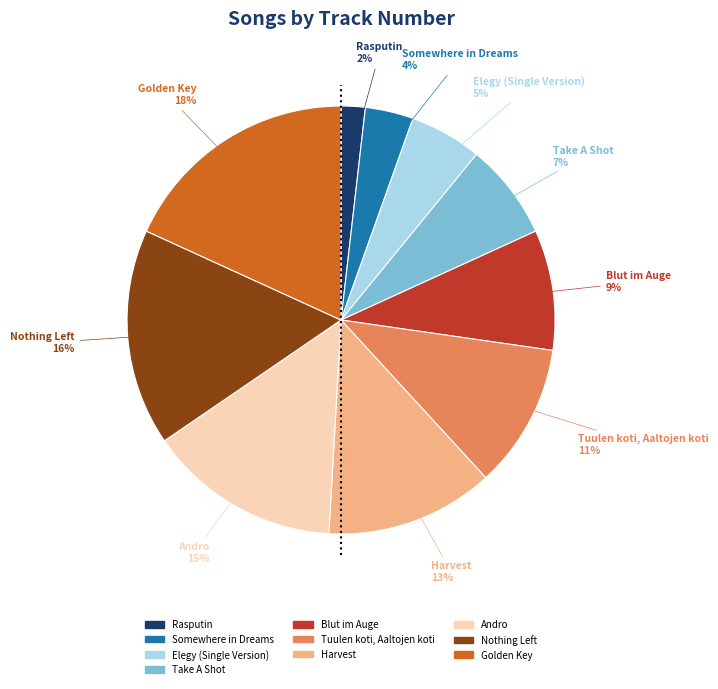

Is it true that Elegy (Single Version) is 18% of the pie?

False